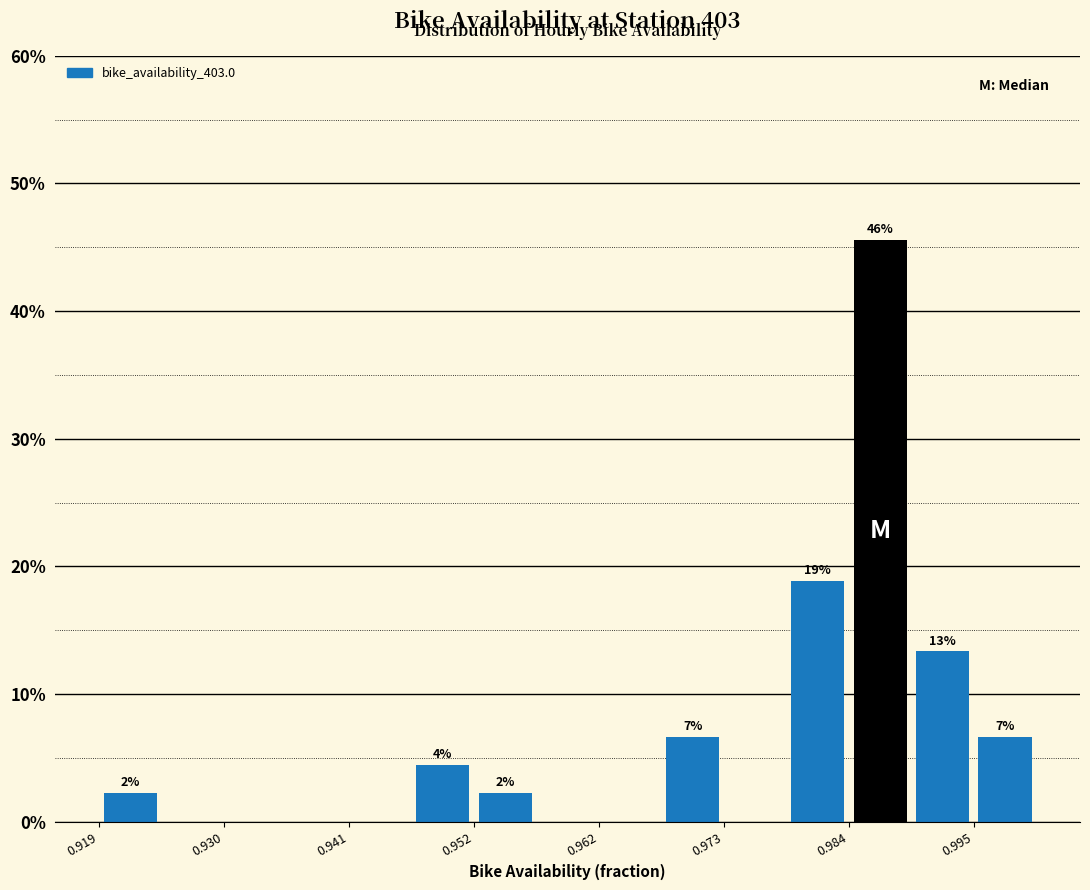

Read against the x-axis, roughly where is the centre of the tallest bar?

0.986